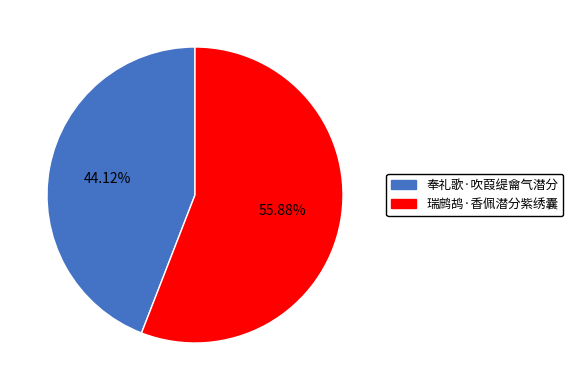

Which slice represents more than half of the pie?

瑞鹧鸪·香佩潜分紫绣囊